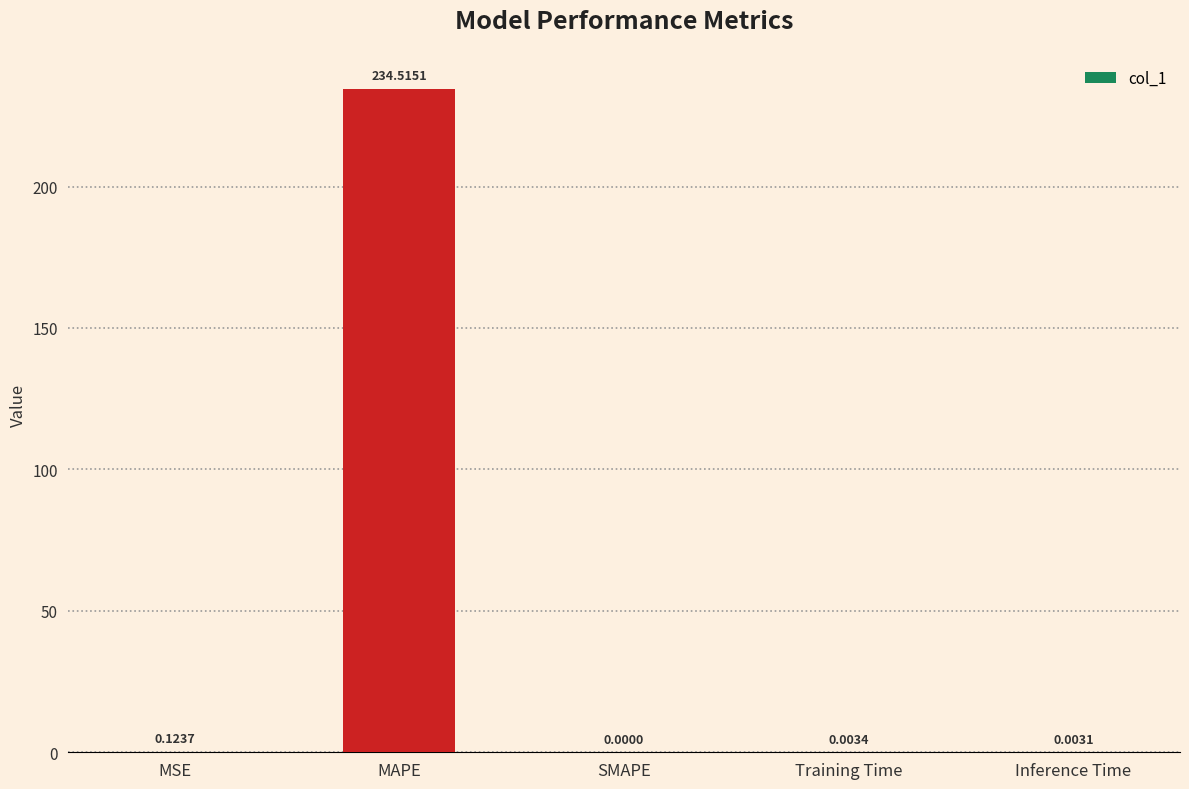

Between Inference Time and SMAPE, which is larger?

Inference Time